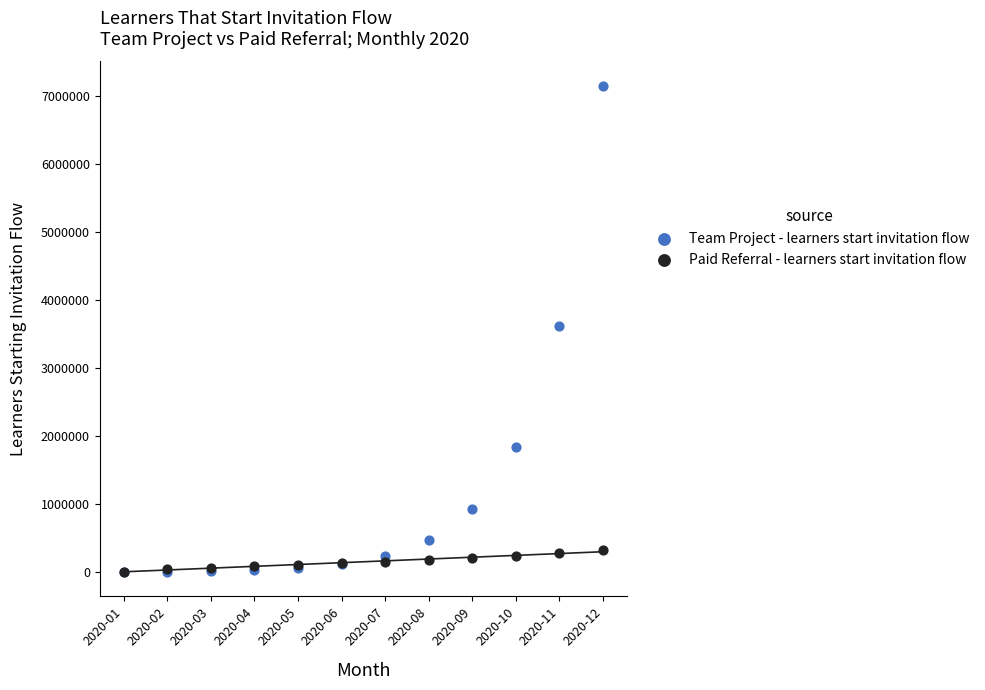

What are all the series names shown in the legend?

Team Project - learners start invitation flow, Paid Referral - learners start invitation flow